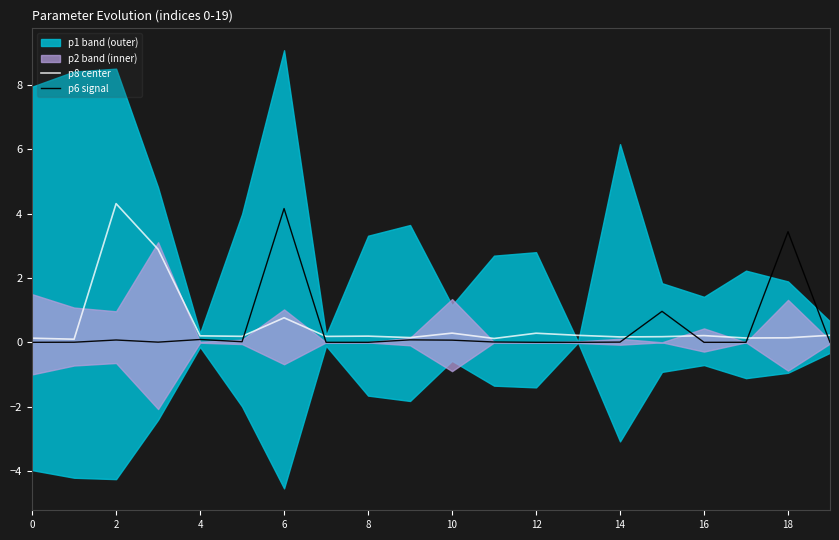

True or false: p6 signal has a value of 0.1 at 4.

True